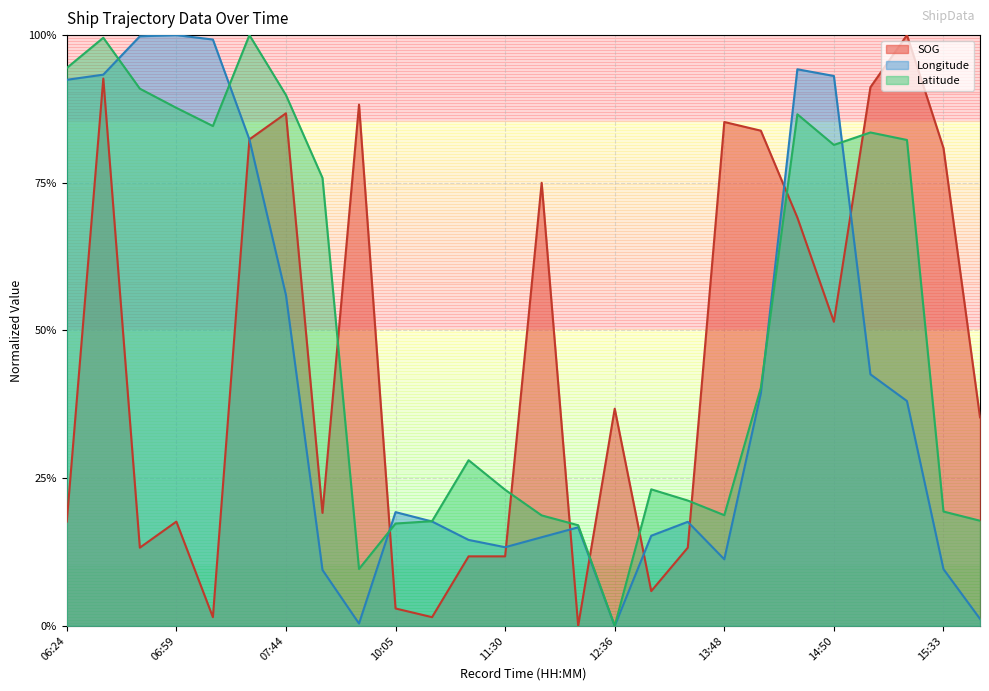

How many interior local valleys does the SOG series have?

7